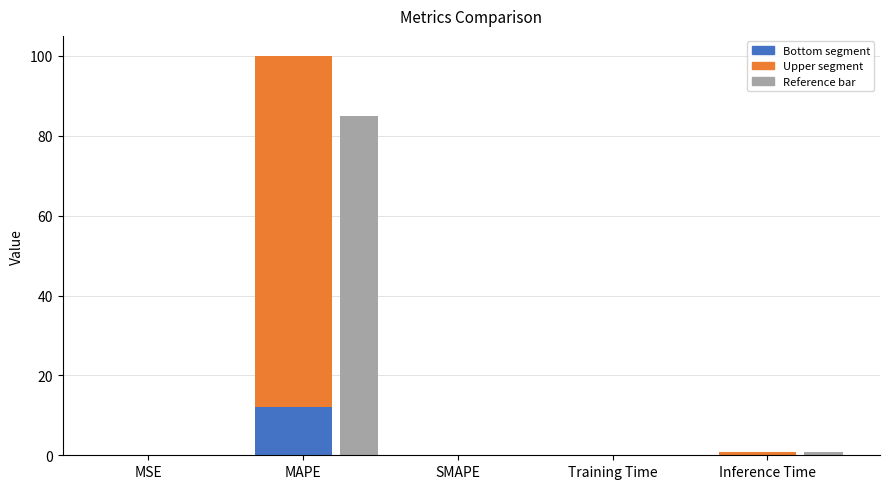

How many data points in Bottom segment are above 0?

4